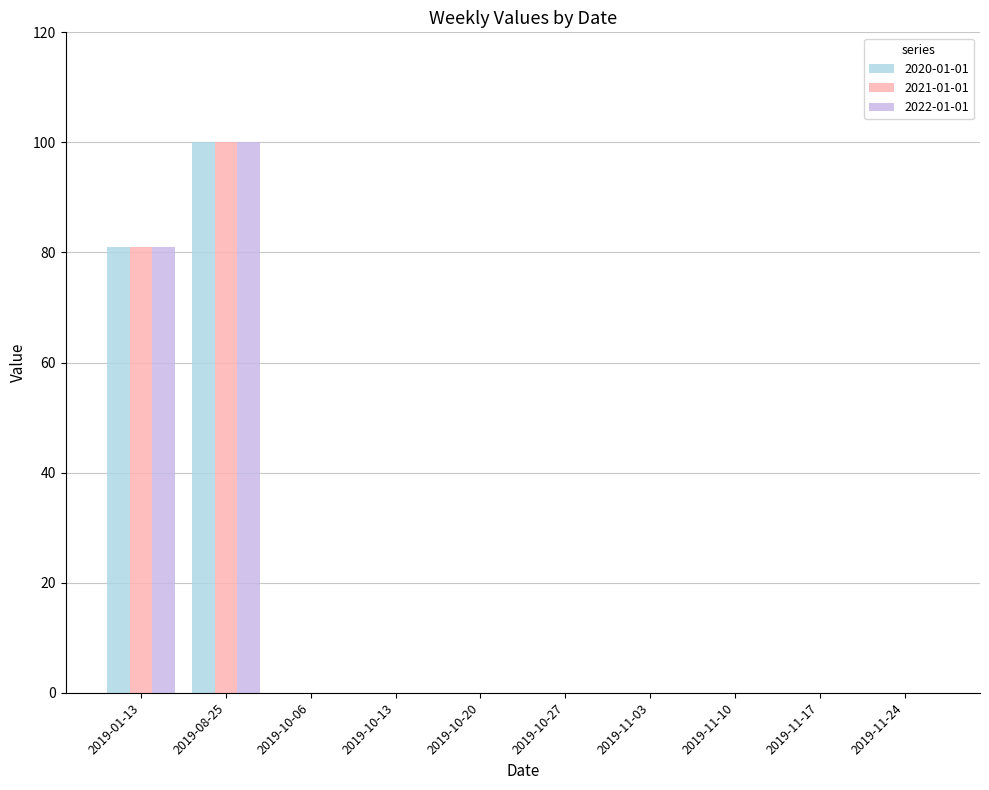

The value of 2020-01-01 at 2019-11-17 is -32. True or false?

False